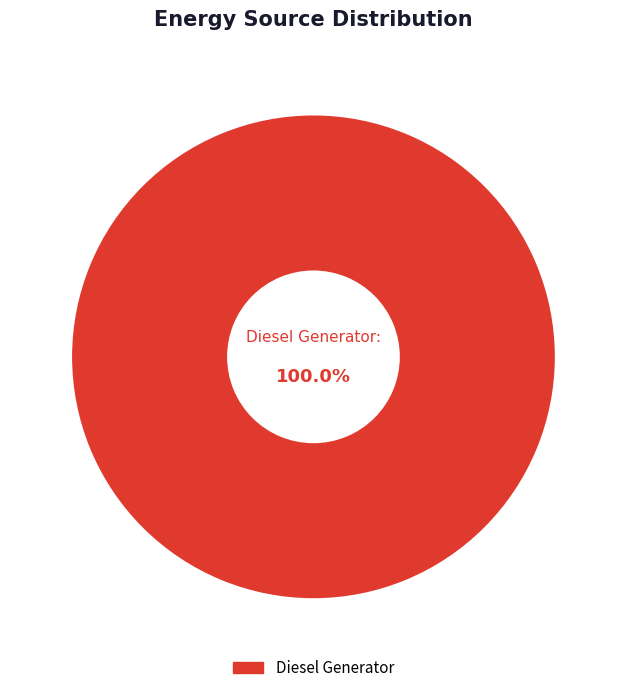

Does any single category account for the majority?

Yes